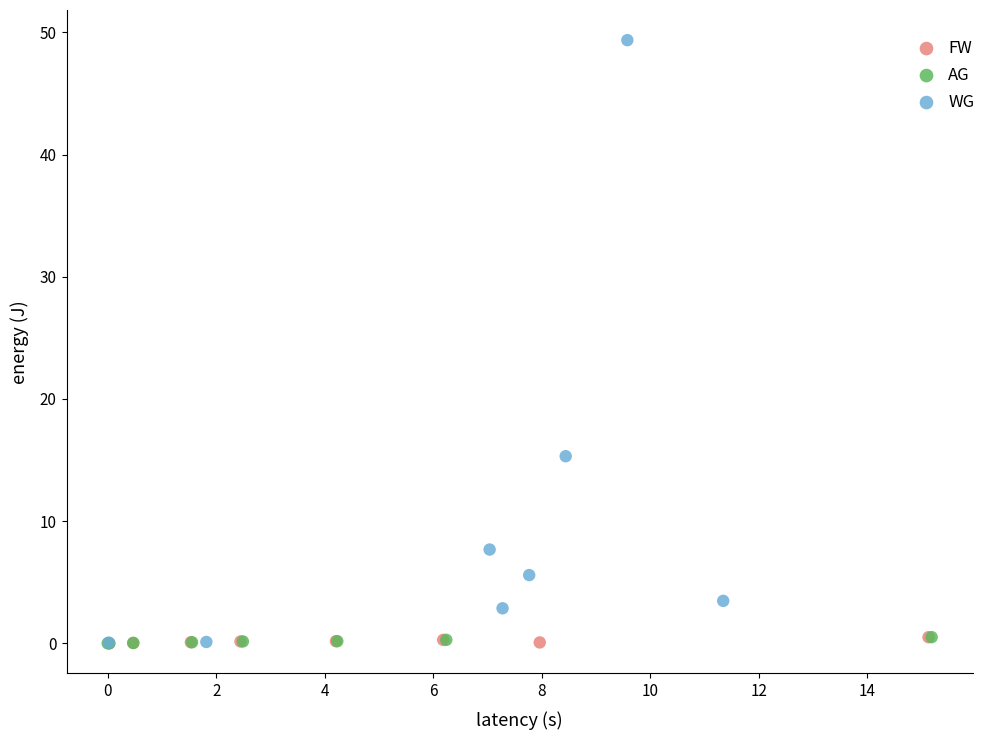

Which series reaches the maximum Y coordinate?

WG